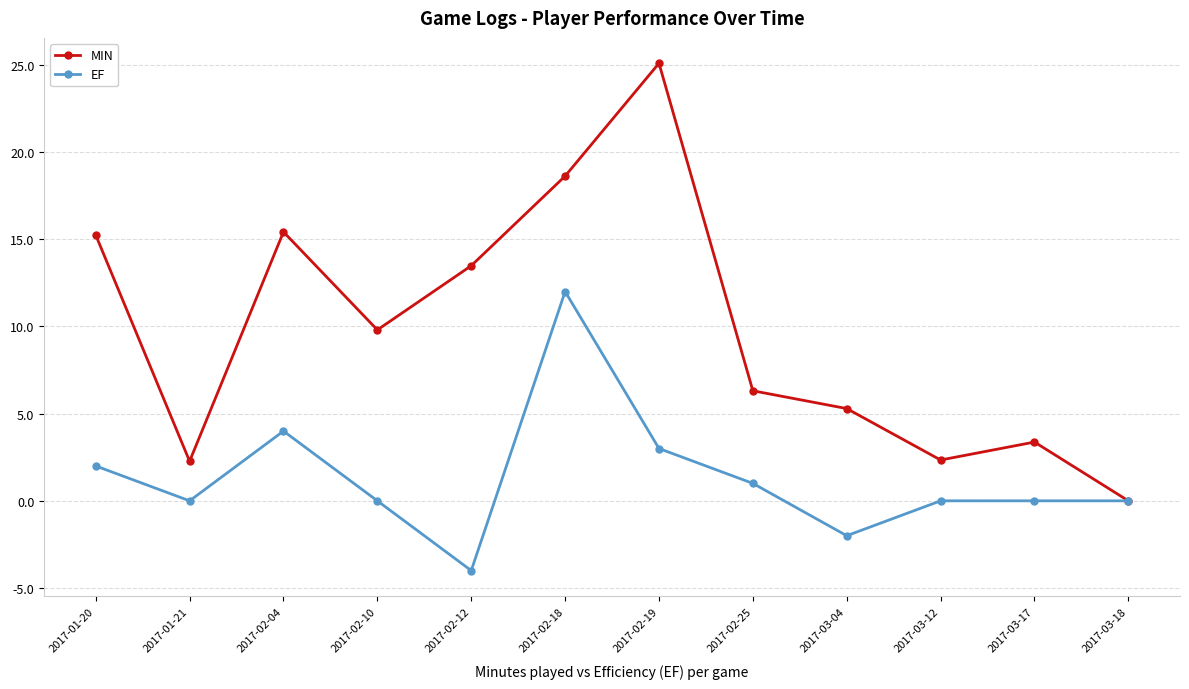

Which series has the largest total across all categories?

MIN